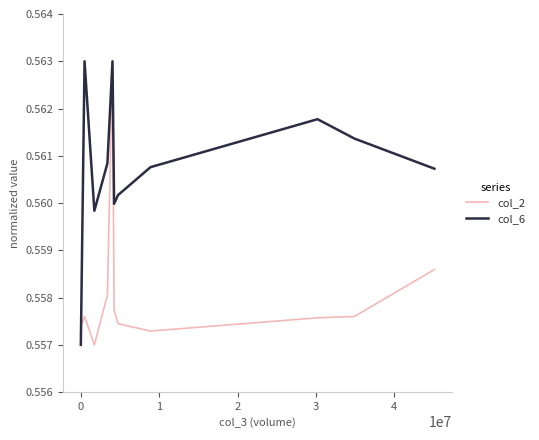

Which series has the largest total across all categories?

col_6